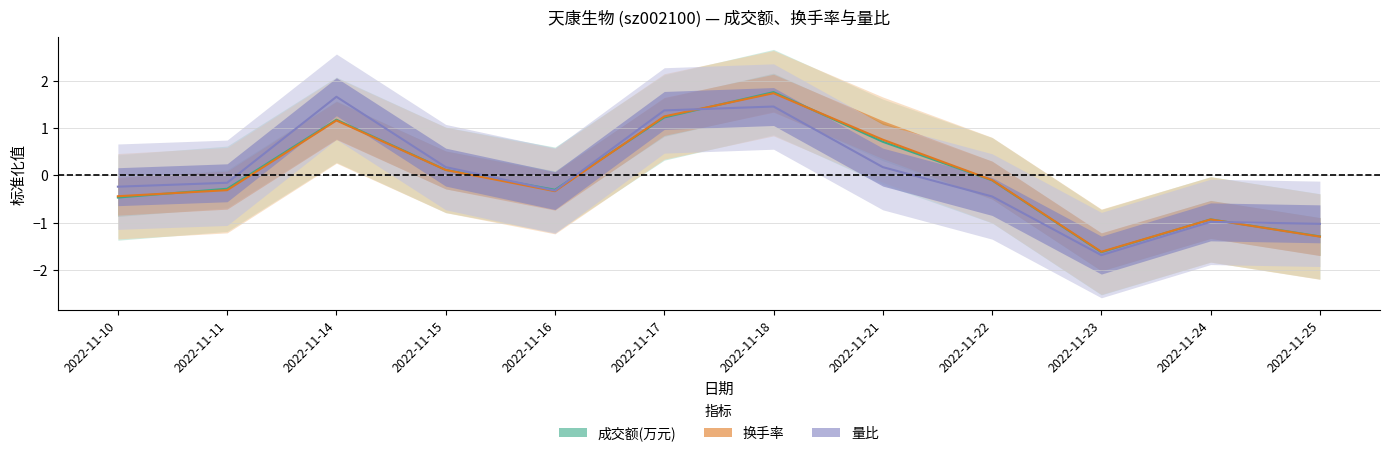

Is the value of 量比 at 2022-11-10 greater than the value of 成交额(万元) at 2022-11-17?

No